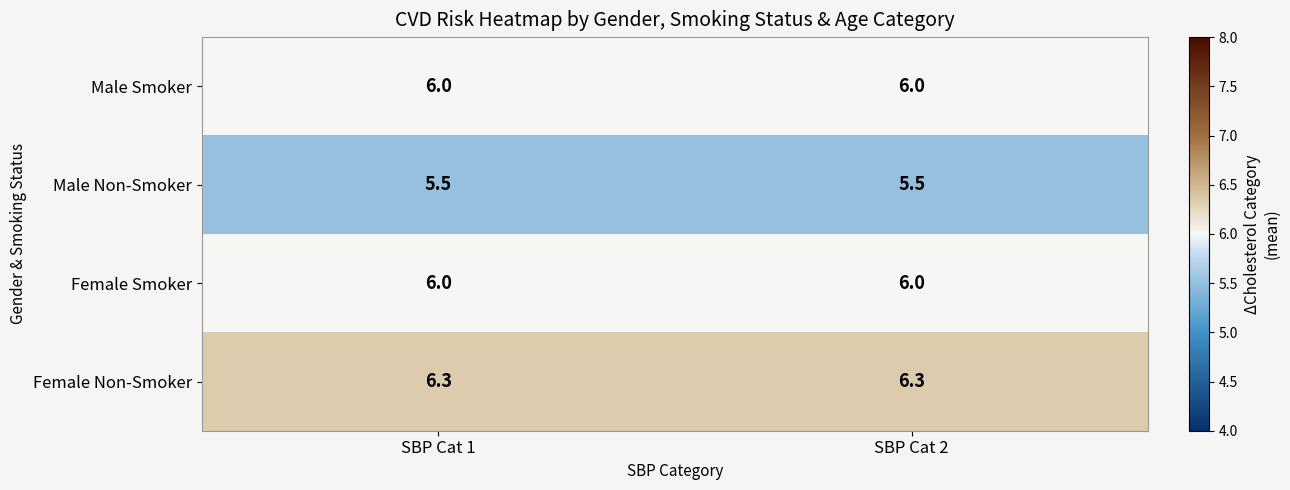

What is the spread (max minus min) of values at SBP Cat 2?

0.8